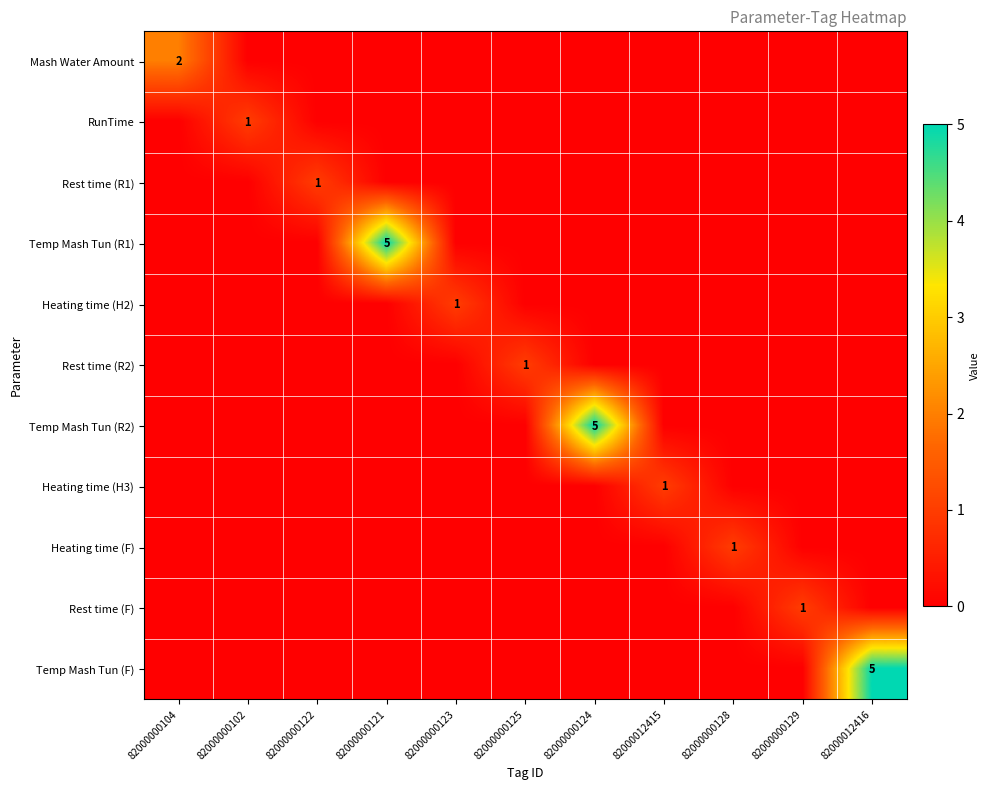

Which label corresponds to the largest value in the chart?

82000000121